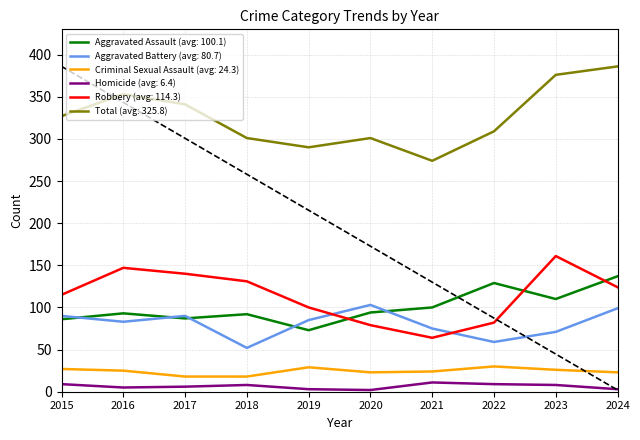

Is it true that Robbery (avg: 114.3) equals 161 at 2023?

True